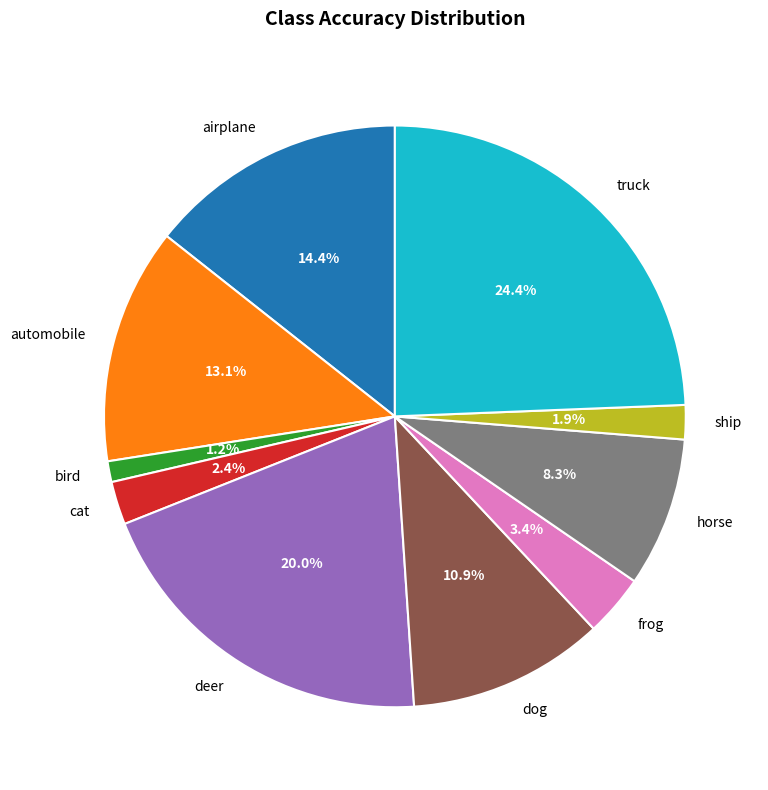

To the nearest percent, what percentage of the pie is deer?

20%